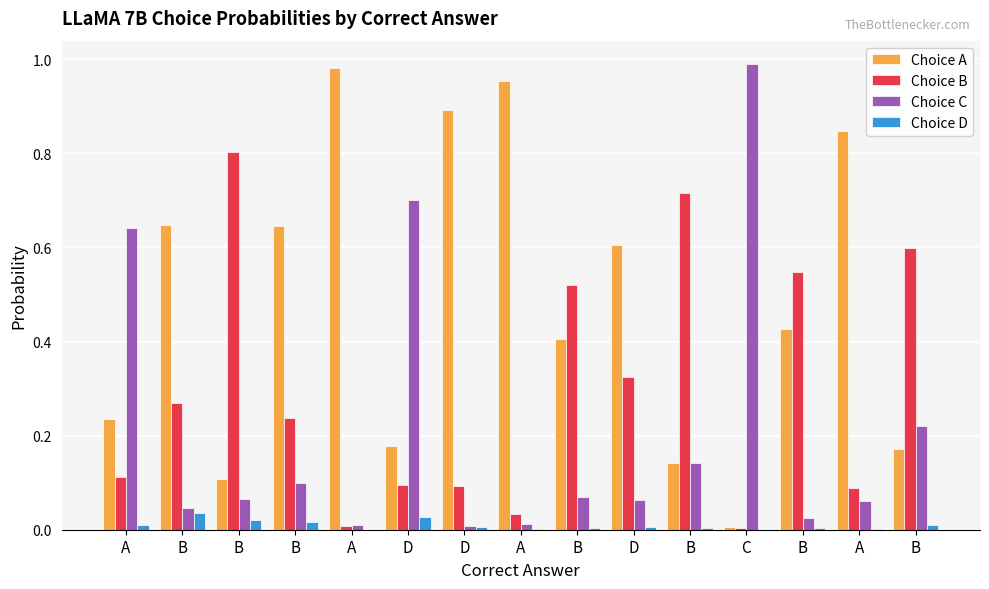

What are all the series names shown in the legend?

Choice A, Choice B, Choice C, Choice D